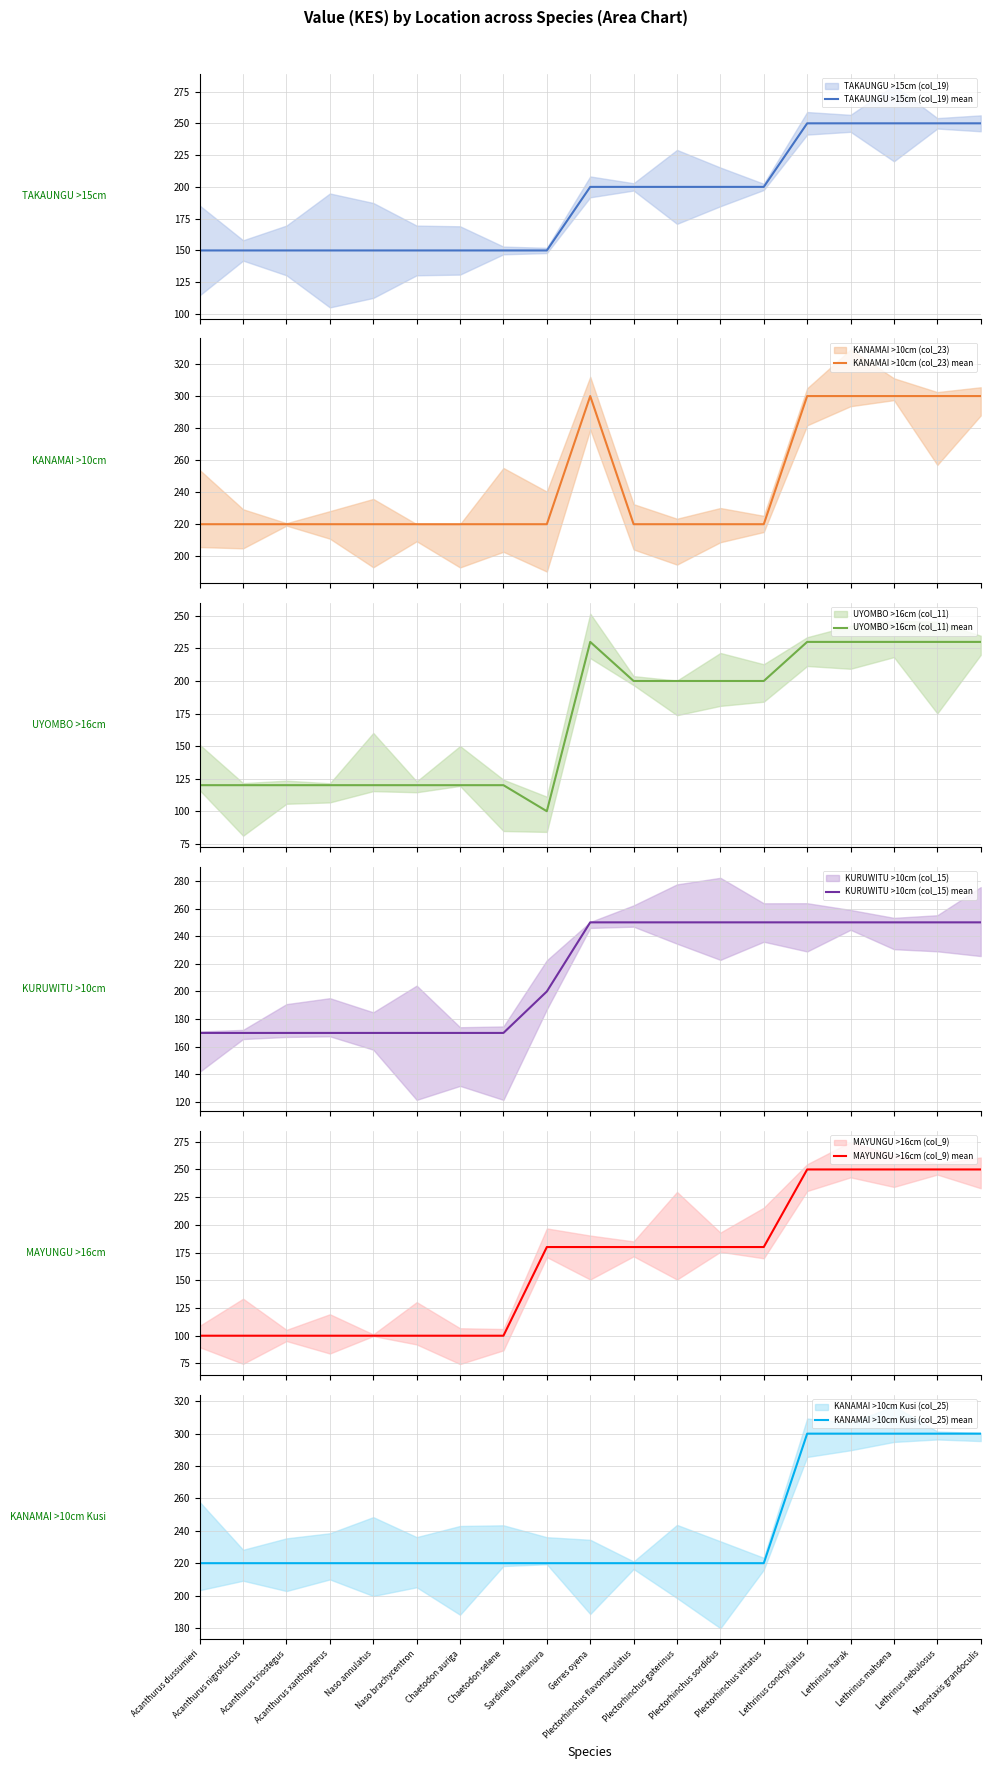

What is the average value of the KANAMAI >10cm (col_23) mean series?

245